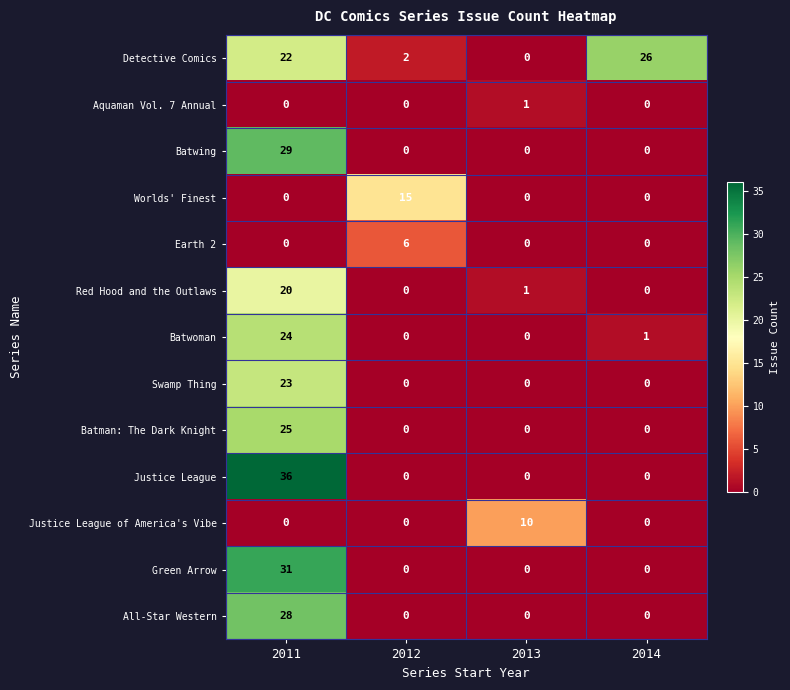

Between 2011 and 2013, which series saw the biggest shift?

Justice League